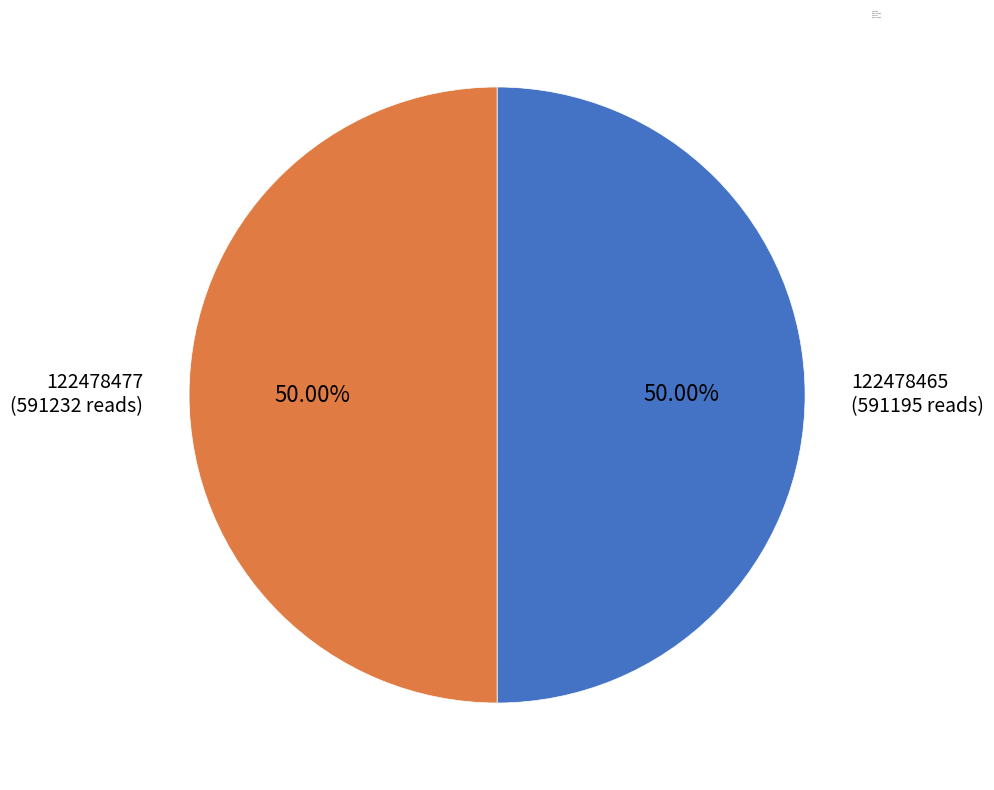

Is the sum of 122478465 (591195 reads) and 122478477 (591232 reads) greater than half?

Yes